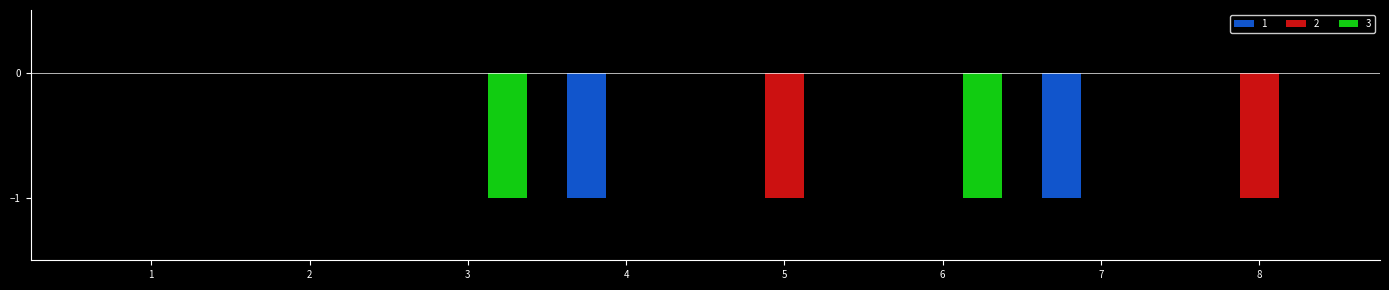

True or false: 3 has a value of 1 at 1.

False